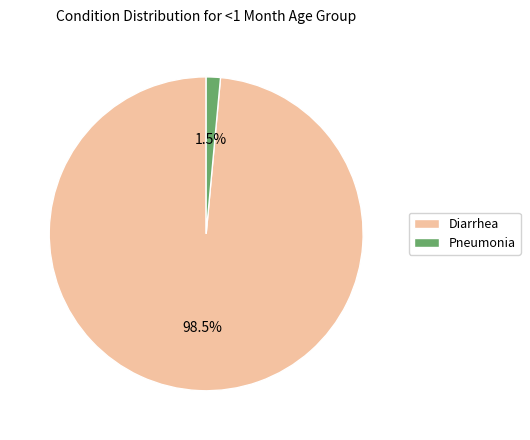

How many segments does this pie chart have?

2